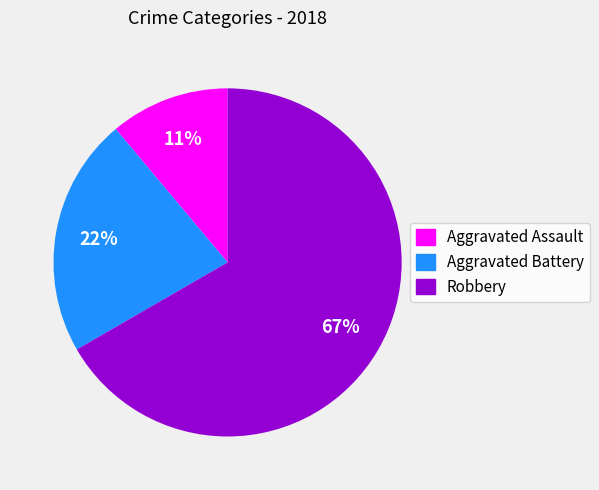

To the nearest percent, what portion does Aggravated Assault represent?

11%